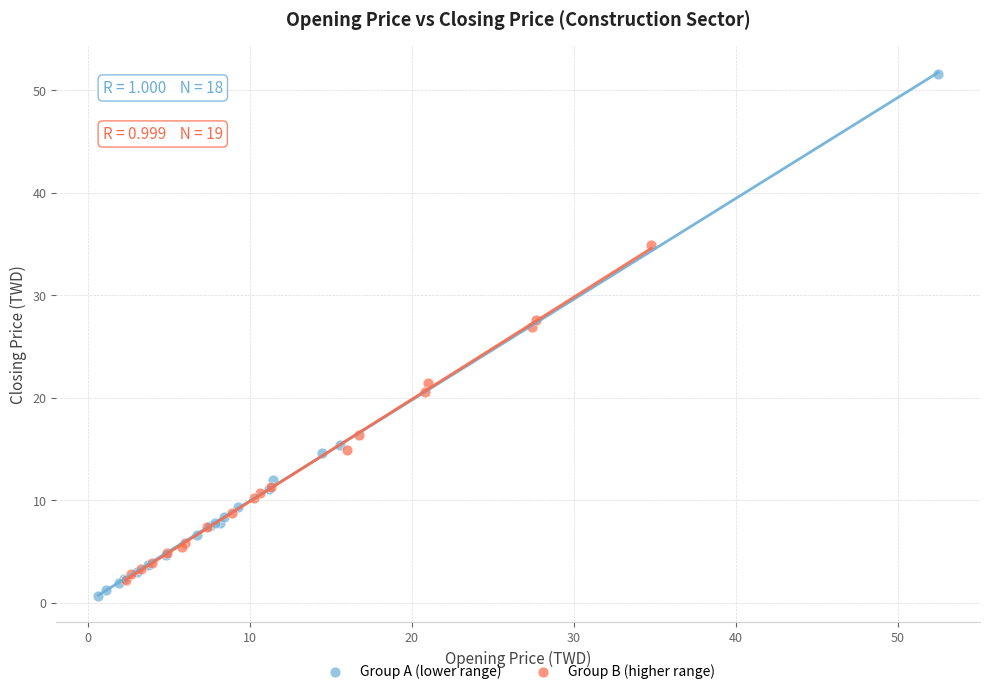

Which series reaches the maximum Y coordinate?

Group A (lower range)